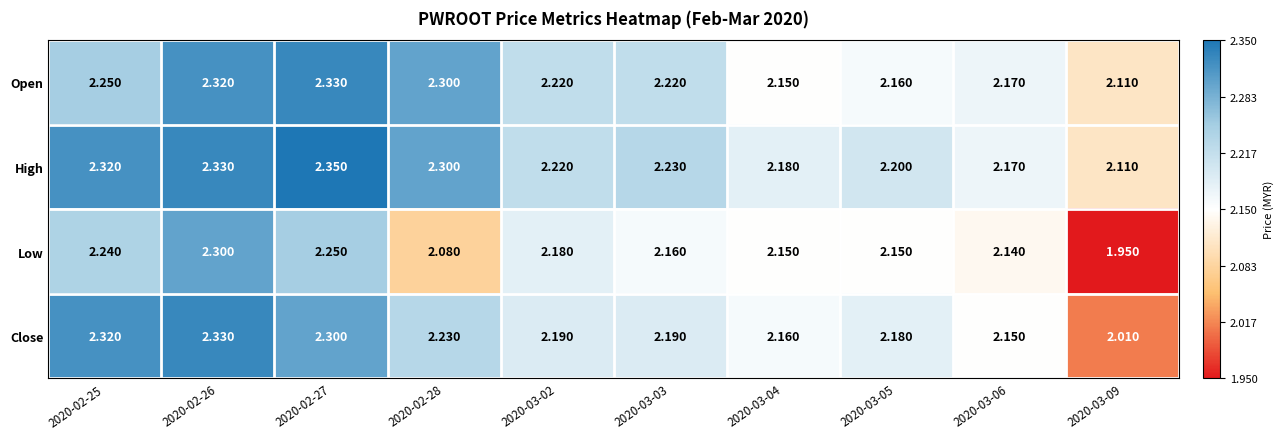

Rank the series at 2020-02-27 from lowest to highest value.

Low, Close, Open, High